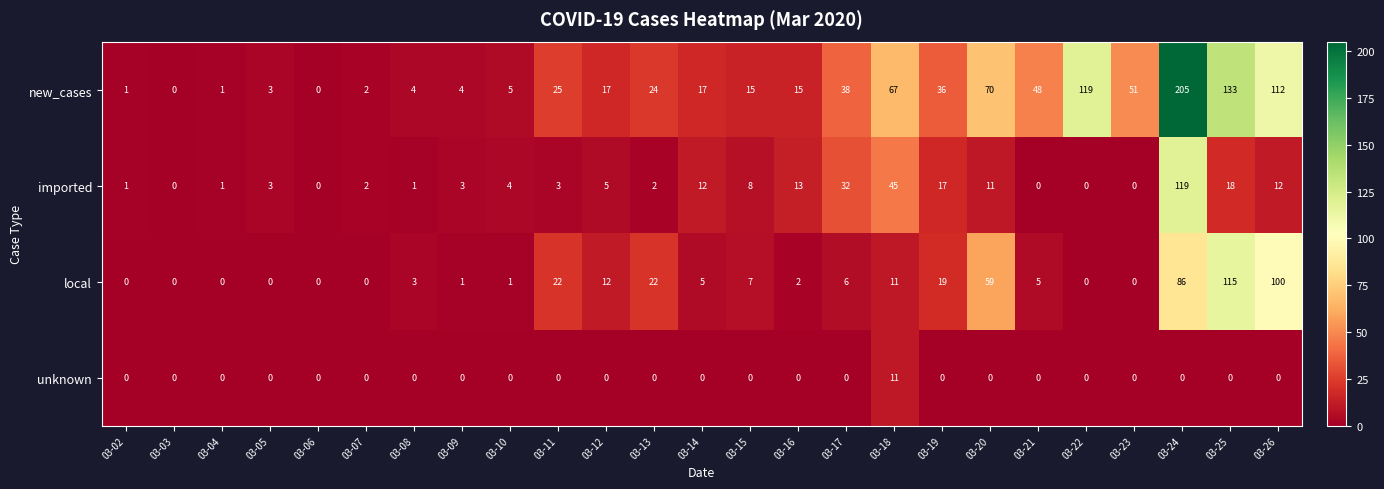

What is the spread (max minus min) of values at 03-14?

17